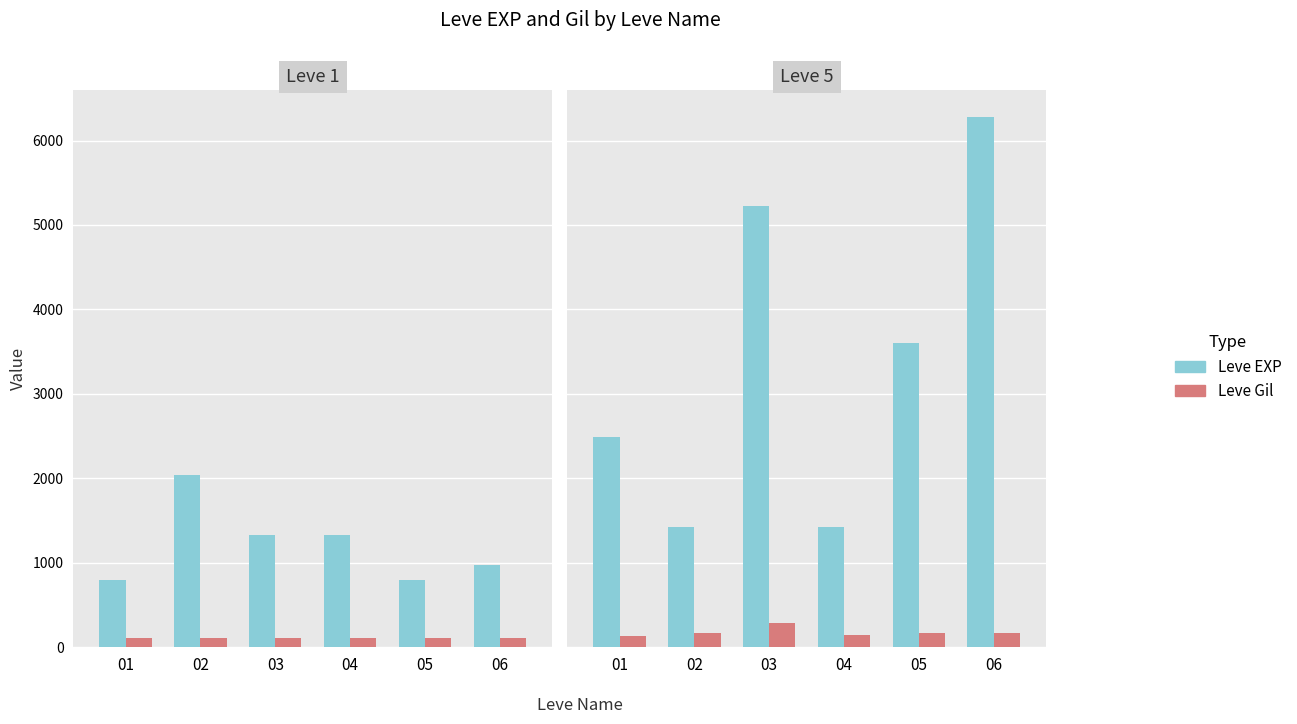

The value of Leve EXP at 06 is 6280. True or false?

True